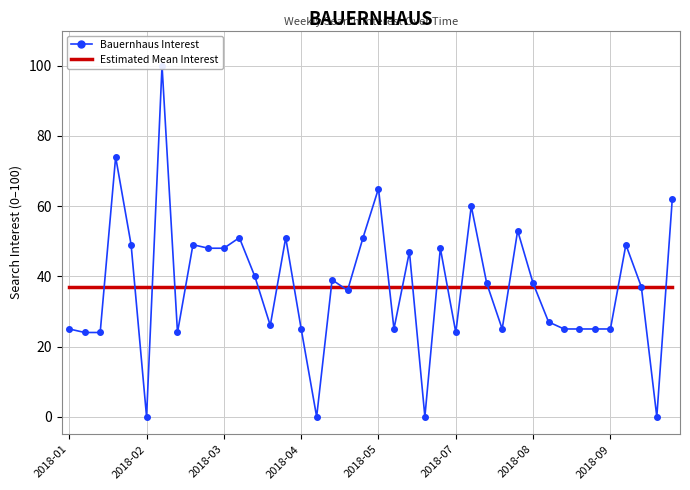

True or false: Bauernhaus Interest has more than 2 points higher than both neighbors.

True